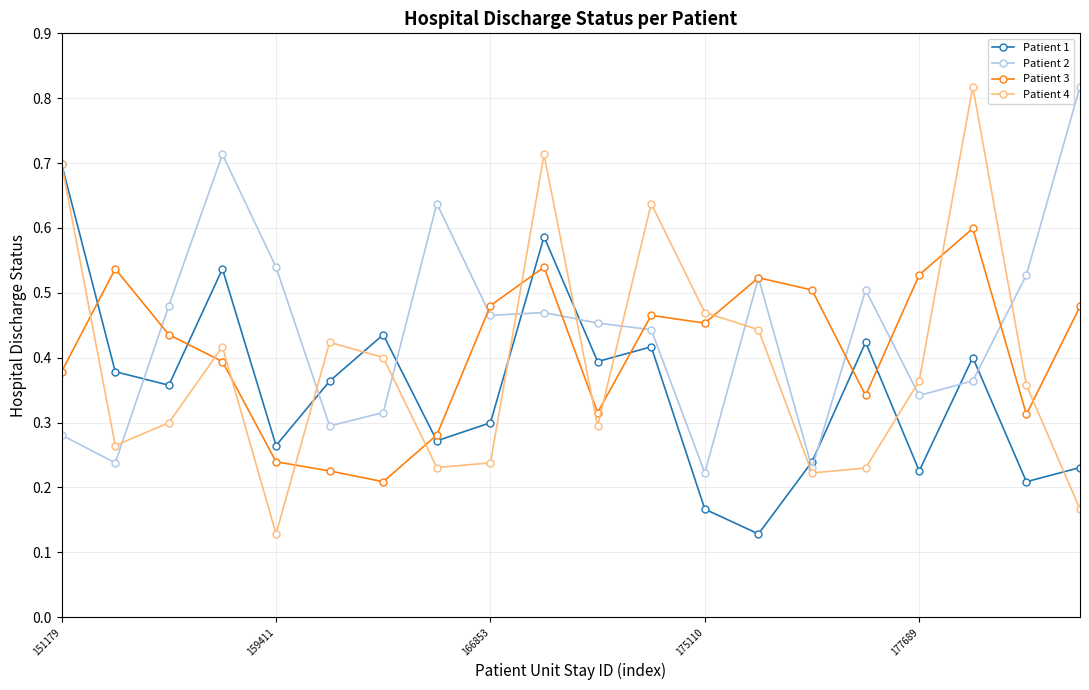

True or false: Patient 1 has more than 2 interior local peaks.

True